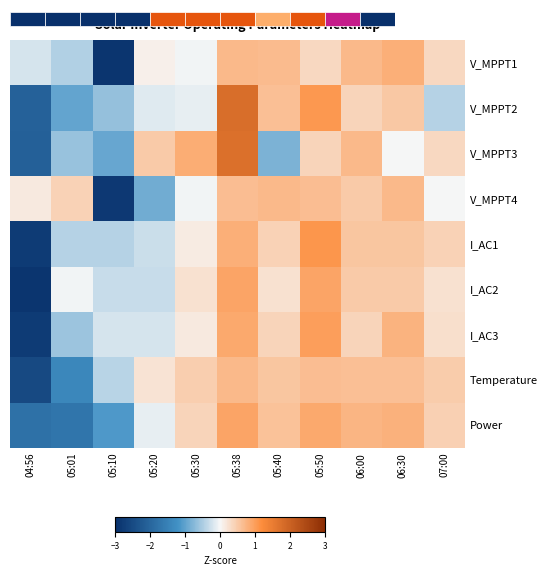

Count the number of data series in this chart.

9